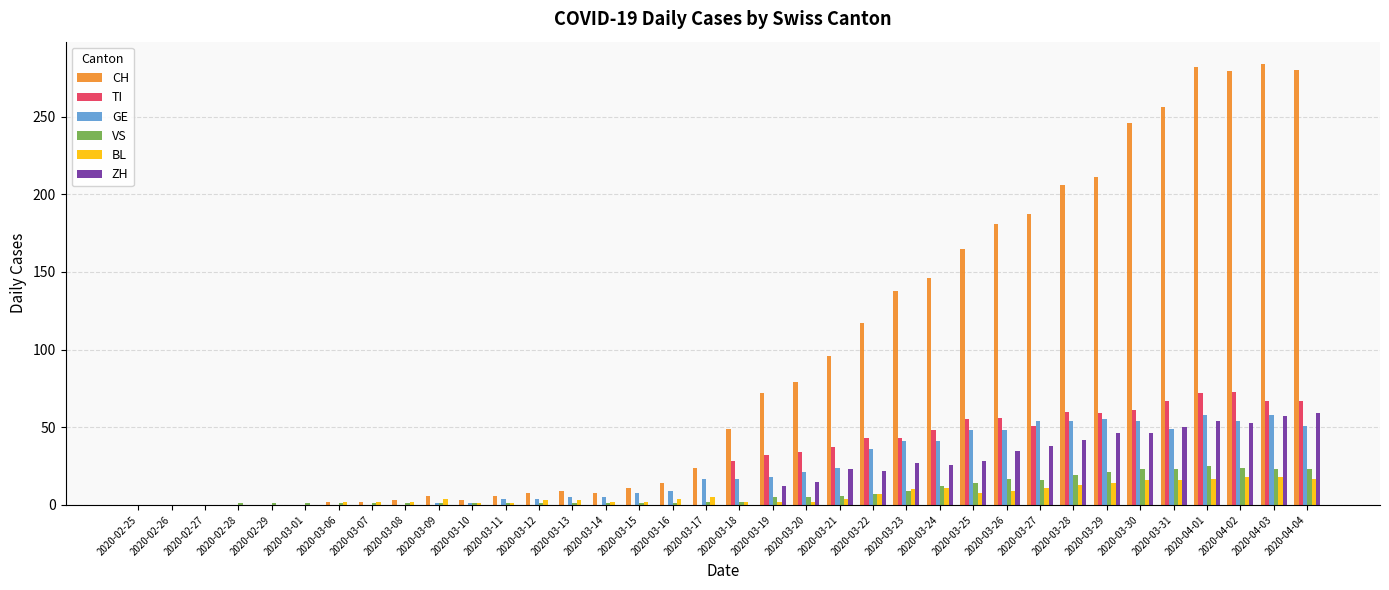

Is the value of CH at 2020-02-25 greater than the value of VS at 2020-03-24?

No